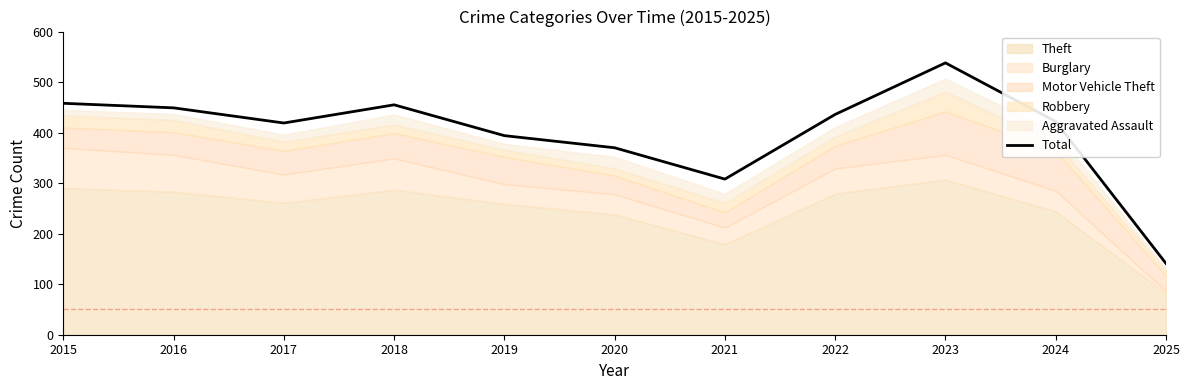

What is the sum of the values at 2020 and 2015?

828